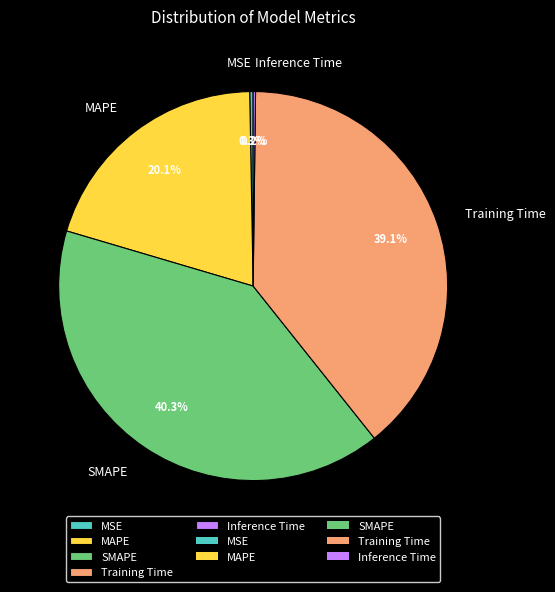

Which category has the biggest portion of the pie?

SMAPE